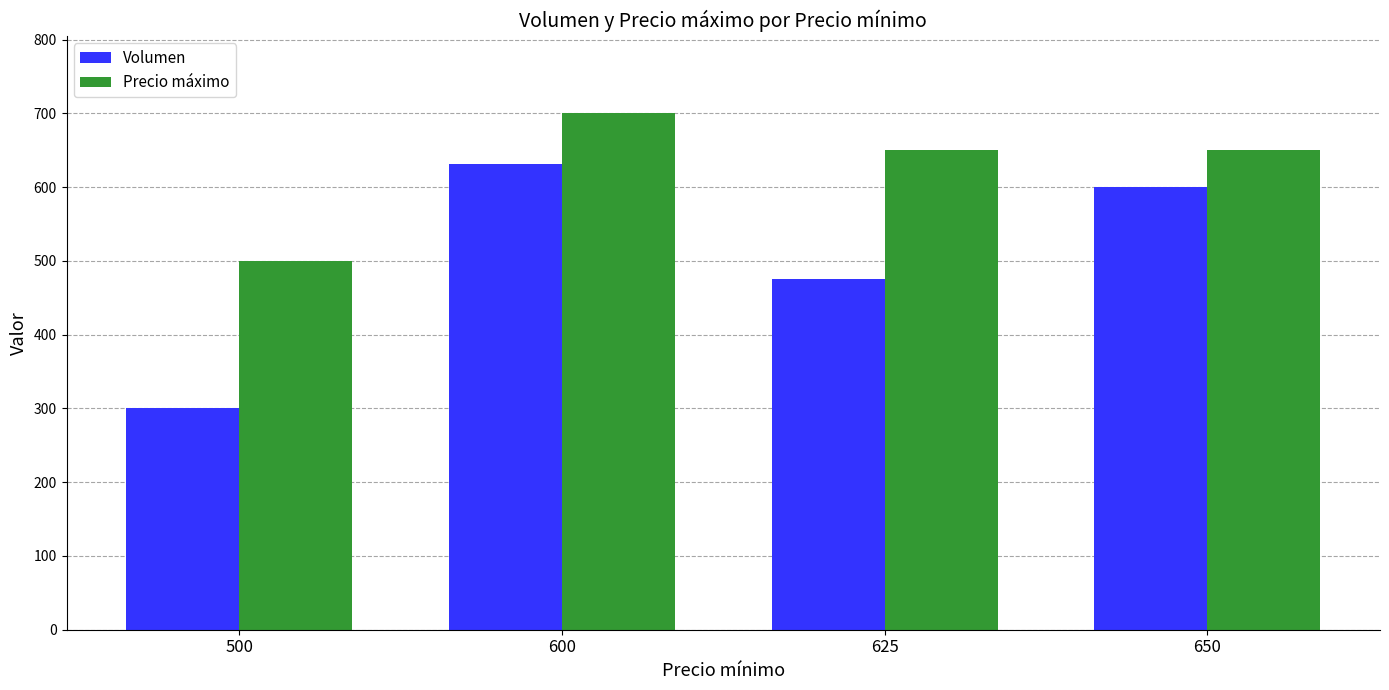

How many values in the Volumen series are below 600?

2